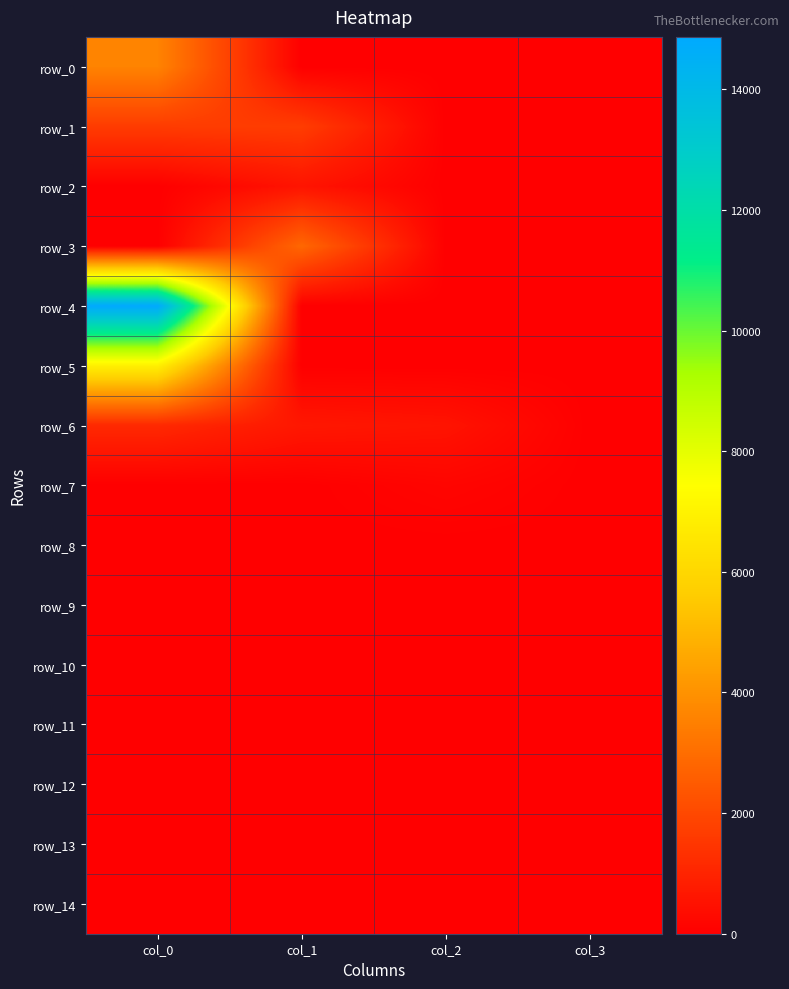

Which category has the lowest value across all series?

col_1